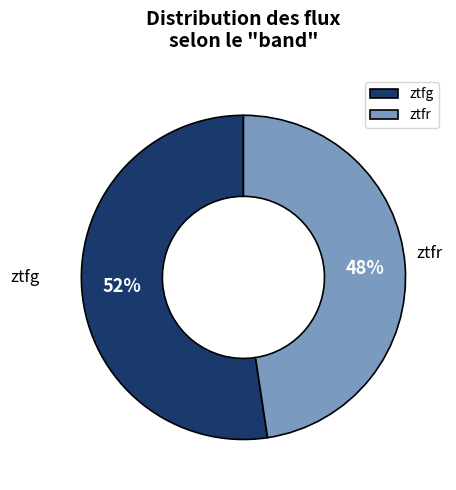

To the nearest percent, what is the combined percentage of ztfg and ztfr?

100%